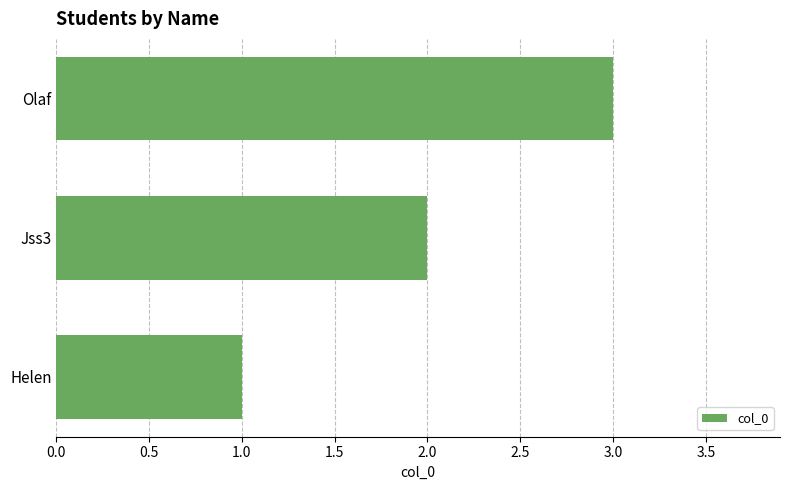

At which category does the chart reach its minimum across all series?

Helen